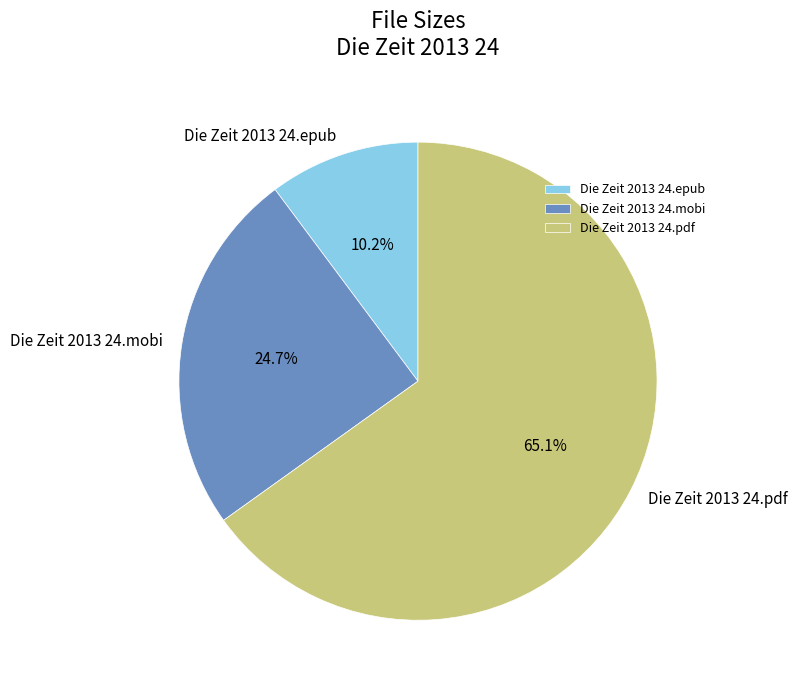

Count the number of slices in the pie.

3